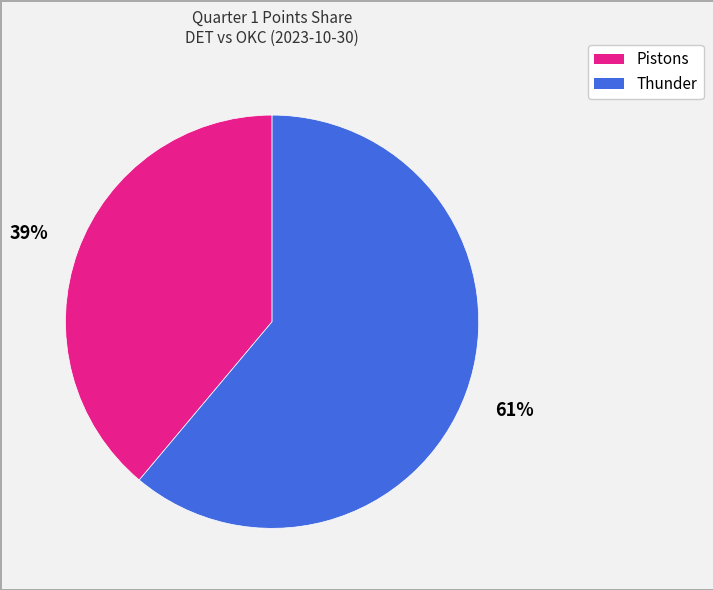

How many slices are in this pie chart?

2